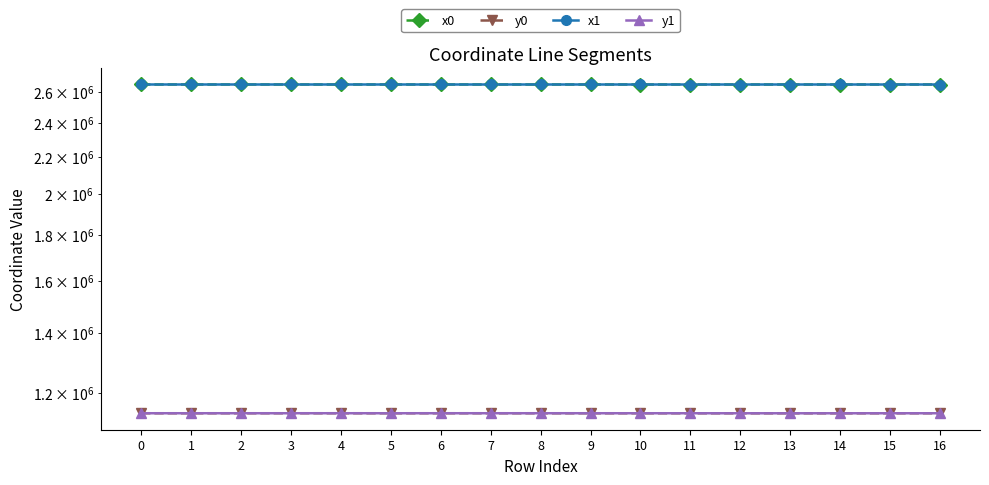

Is this an area chart (filled region under the line)?

No